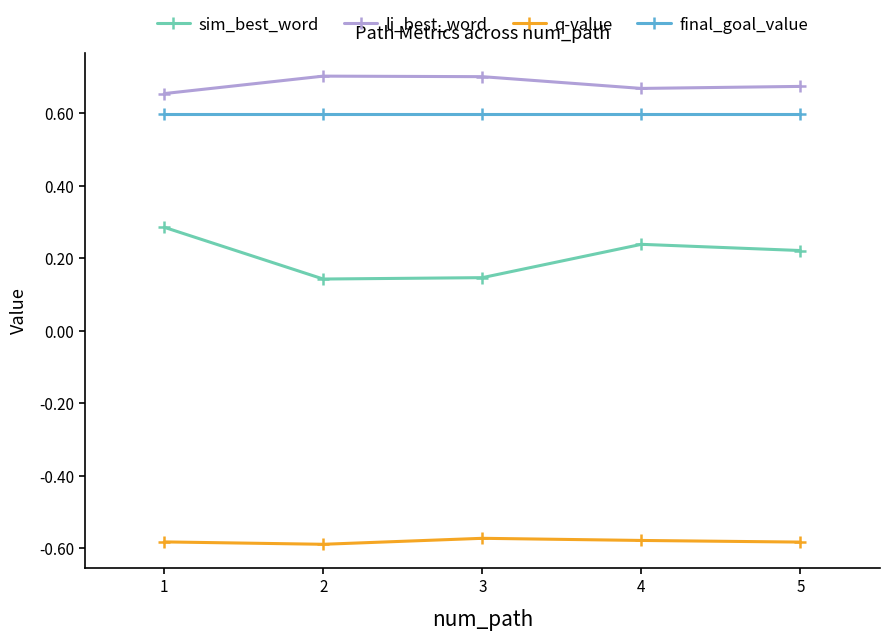

True or false: q-value and final_goal_value intersect in this chart.

False